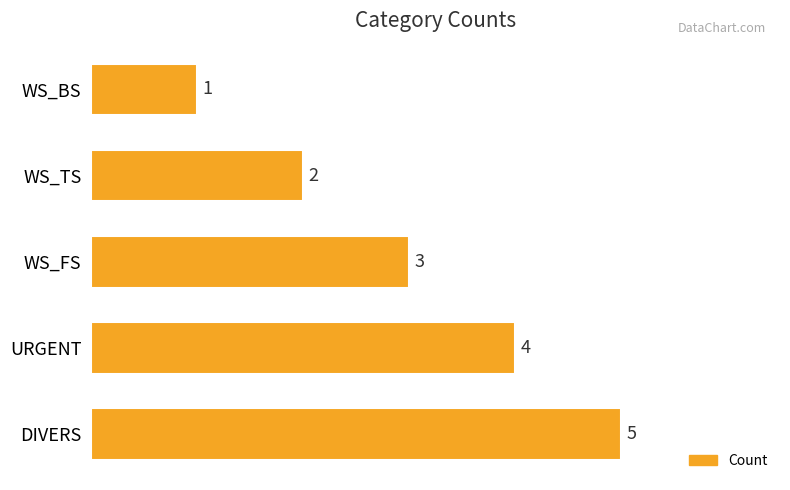

Rank the categories by value from highest to lowest.

DIVERS, URGENT, WS_FS, WS_TS, WS_BS